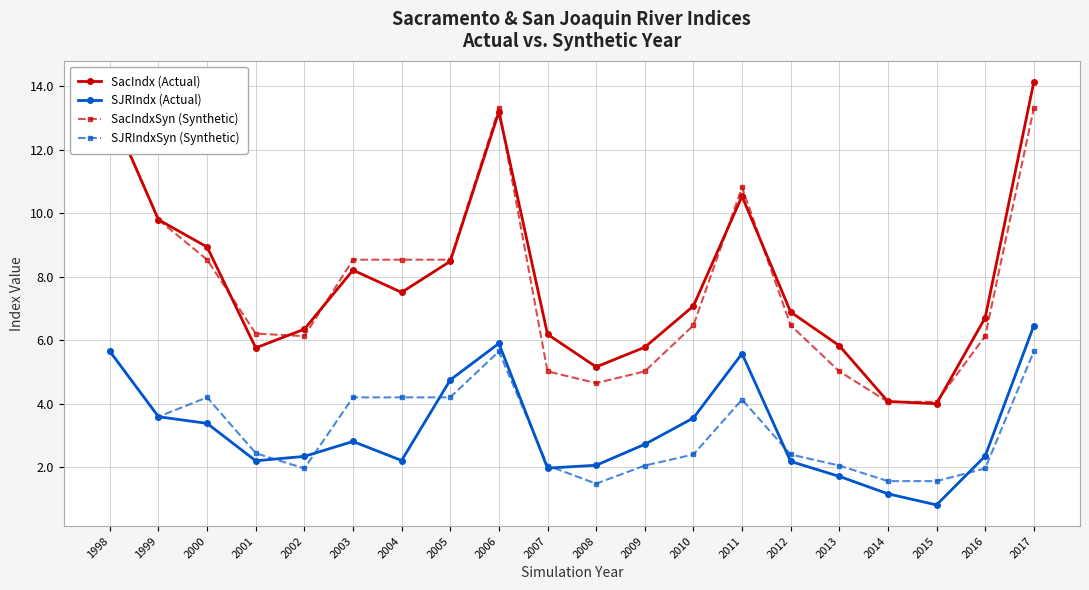

Reading right to left, transcribe all the data shown in this chart.

SacIndx (Actual): 14.1	6.7	4.0	4.1	5.8	6.9	10.5	7.1	5.8	5.2	6.2	13.2	8.5	7.5	8.2	6.3	5.8	8.9	9.8	13.3
SJRIndx (Actual): 6.5	2.4	0.8	1.2	1.7	2.2	5.6	3.5	2.7	2.1	2.0	5.9	4.8	2.2	2.8	2.3	2.2	3.4	3.6	5.7
SacIndxSyn (Synthetic): 13.3	6.1	4.1	4.1	5.0	6.5	10.8	6.5	5.0	4.7	5.0	13.3	8.5	8.5	8.5	6.1	6.2	8.5	9.8	13.3
SJRIndxSyn (Synthetic): 5.7	2.0	1.6	1.6	2.0	2.4	4.1	2.4	2.0	1.5	2.0	5.7	4.2	4.2	4.2	2.0	2.4	4.2	3.6	5.7